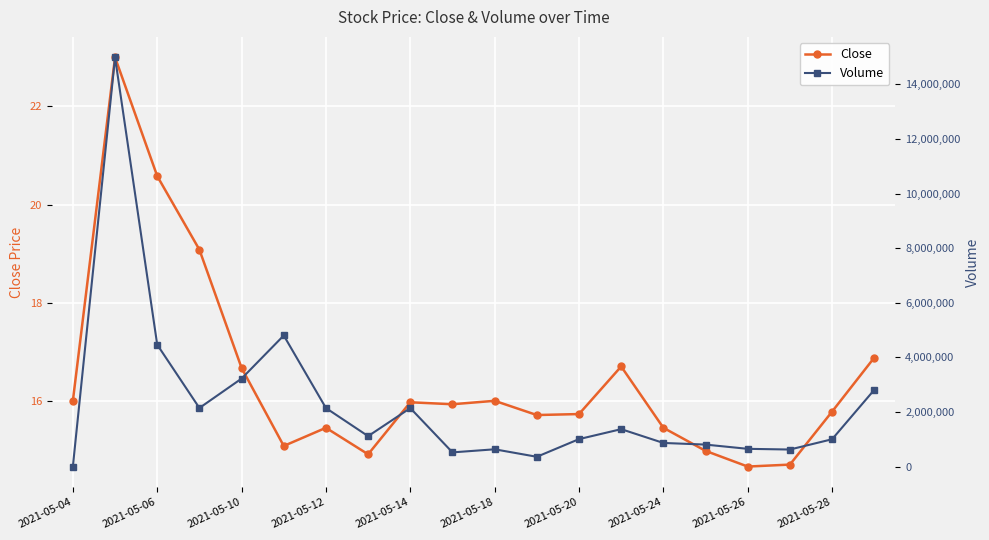

True or false: Close has a value of 20.6 at 2021-05-06.

True